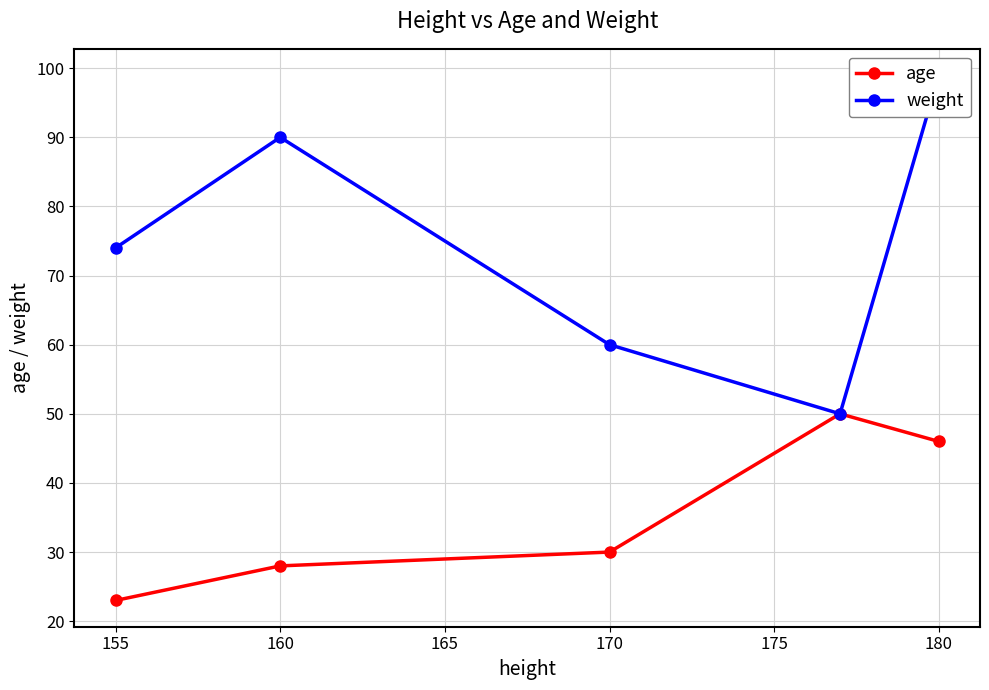

What is the minimum value for age?

23